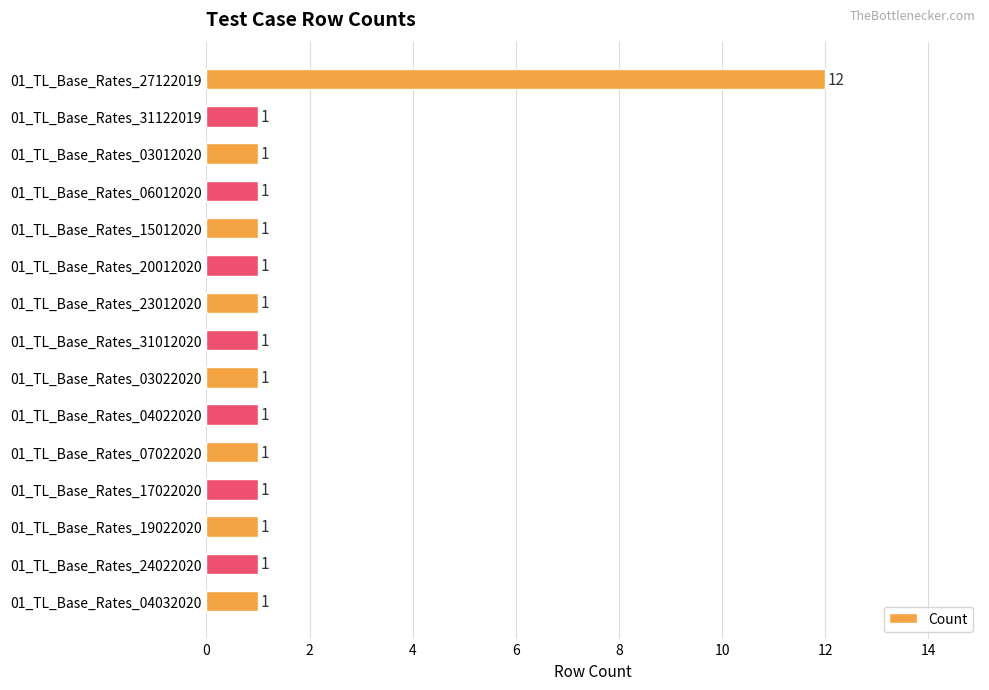

Count the number of values greater than 1.

1